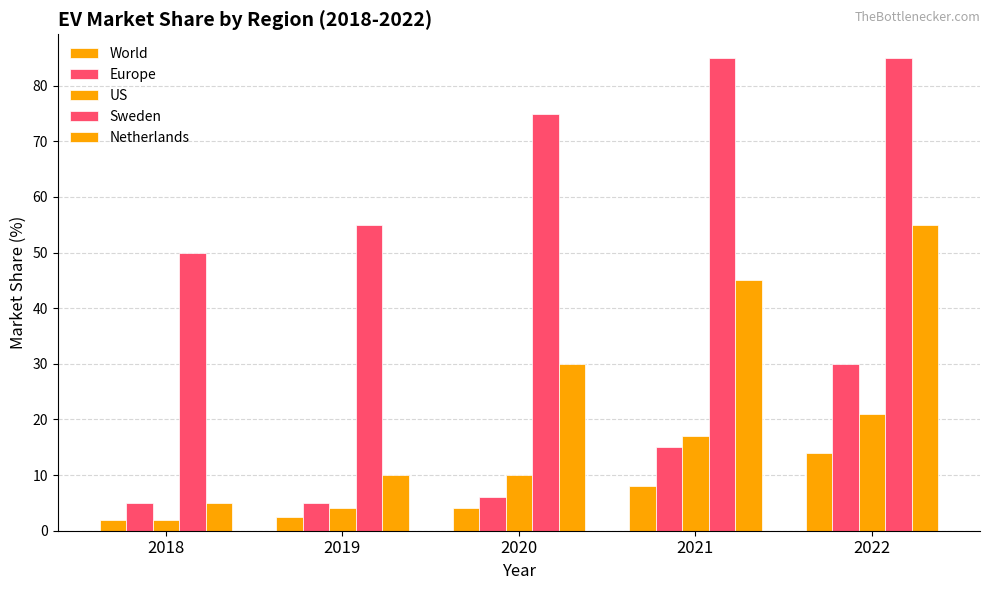

Count the number of data series in this chart.

5